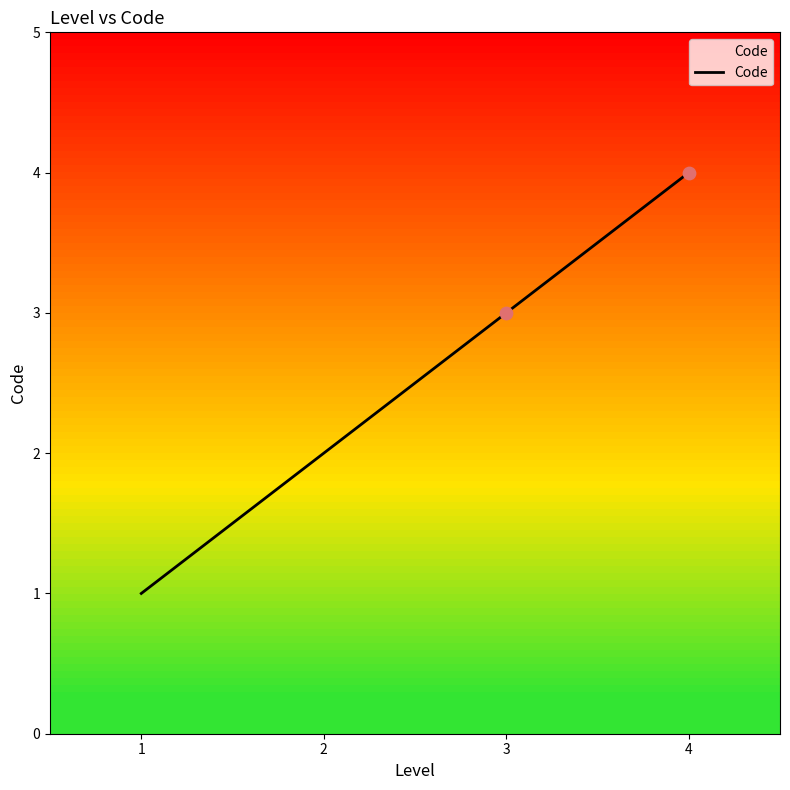

Between 4 and 2, which is larger?

4